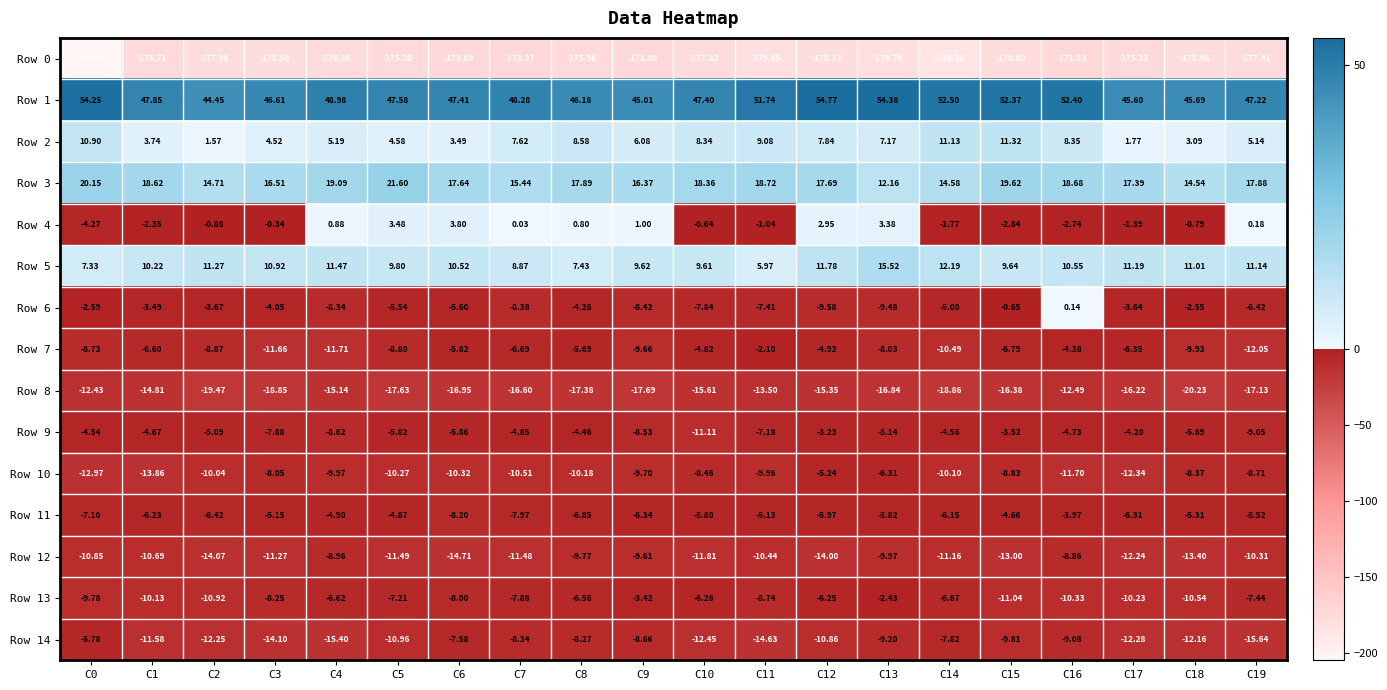

Is the value of Row 0 at C8 greater than the value of Row 12 at C1?

No